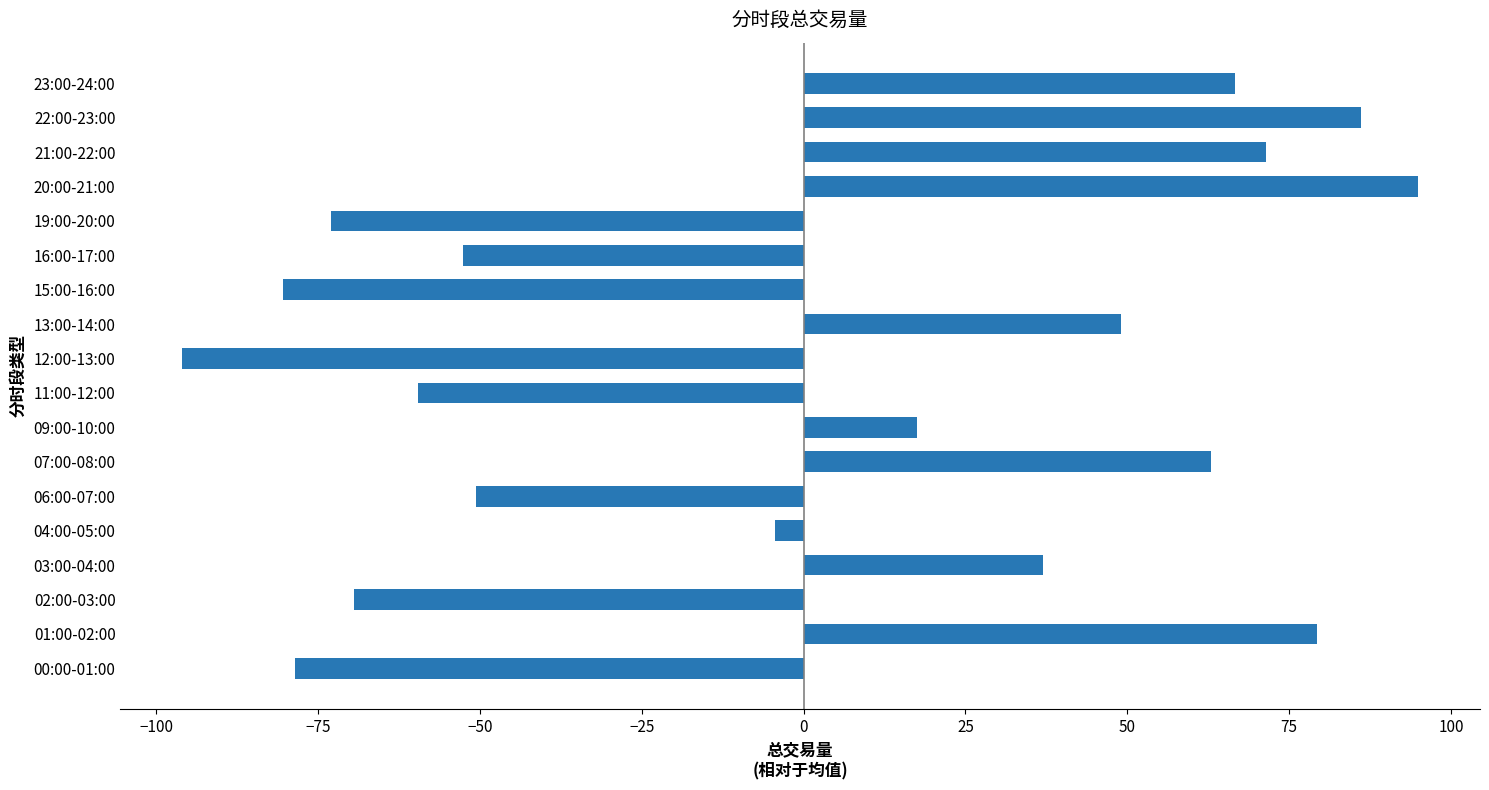

What is the difference between the maximum and second lowest values?

175.4